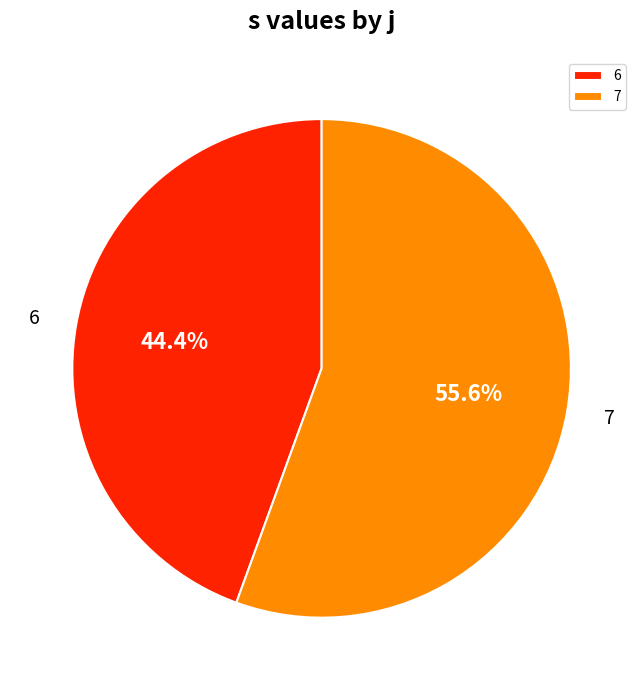

Rank the categories by value from lowest to highest.

6, 7